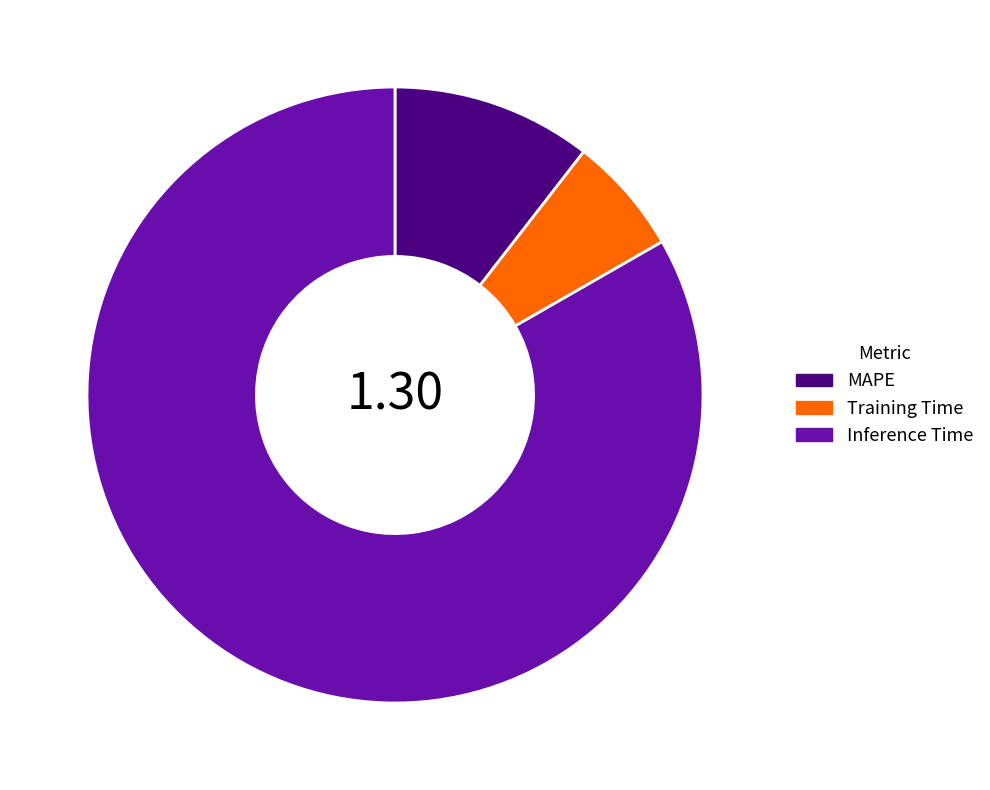

Is it true that Training Time is 6% of the pie?

True